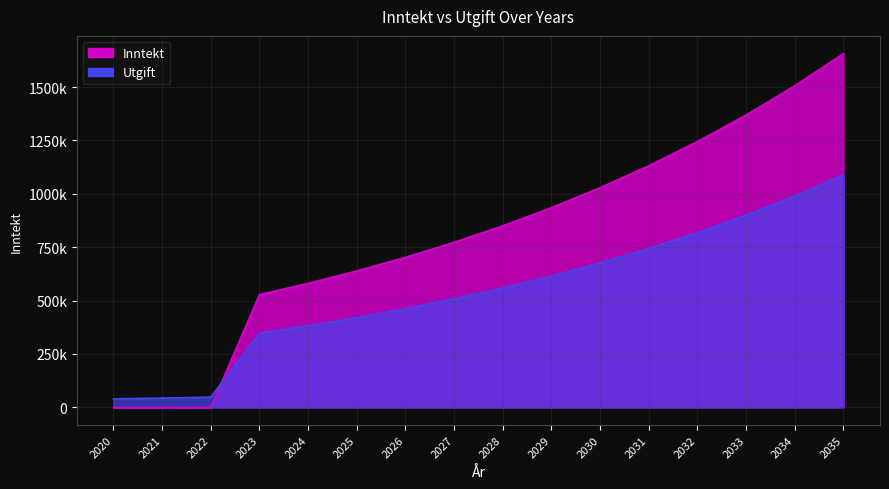

At which category is the sum across all series the highest?

2035